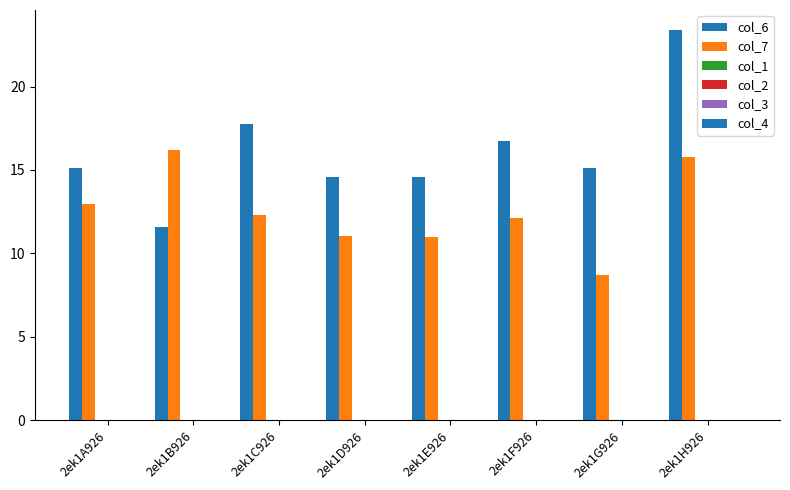

At how many categories does at least one series exceed 19?

1